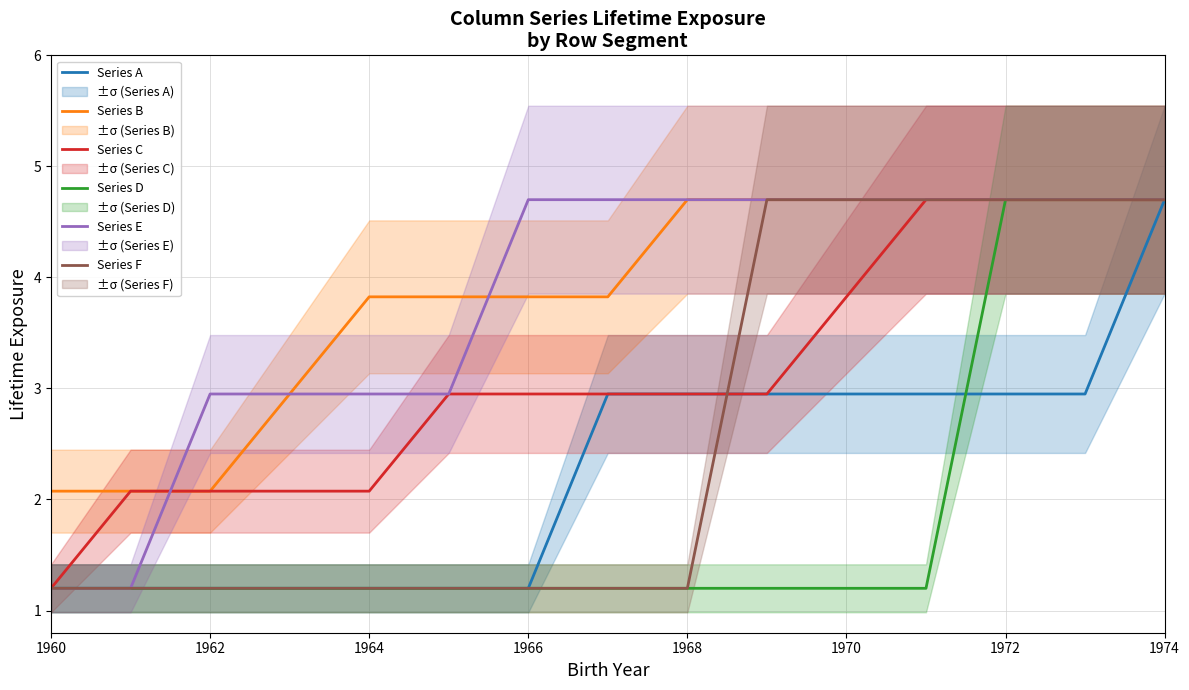

How many lines are shown in the chart?

6